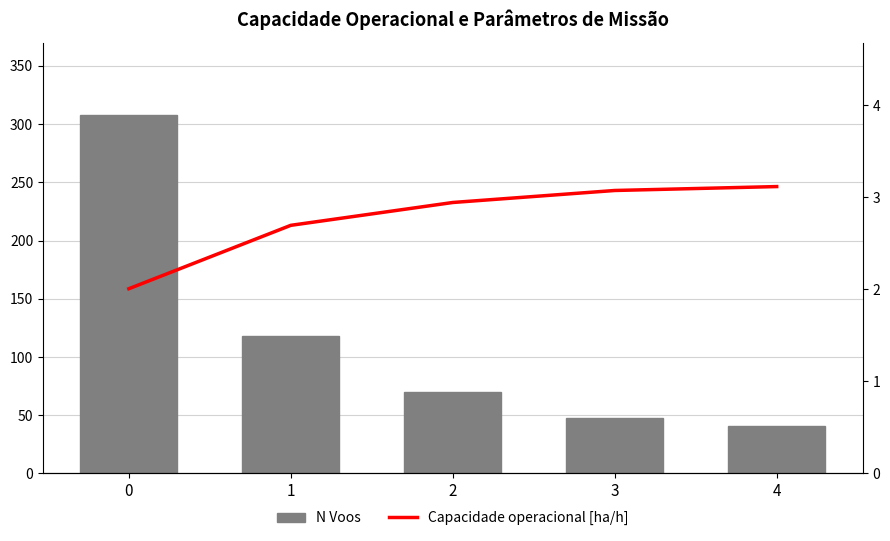

What is the spread (max minus min) of values at 3?

44.9